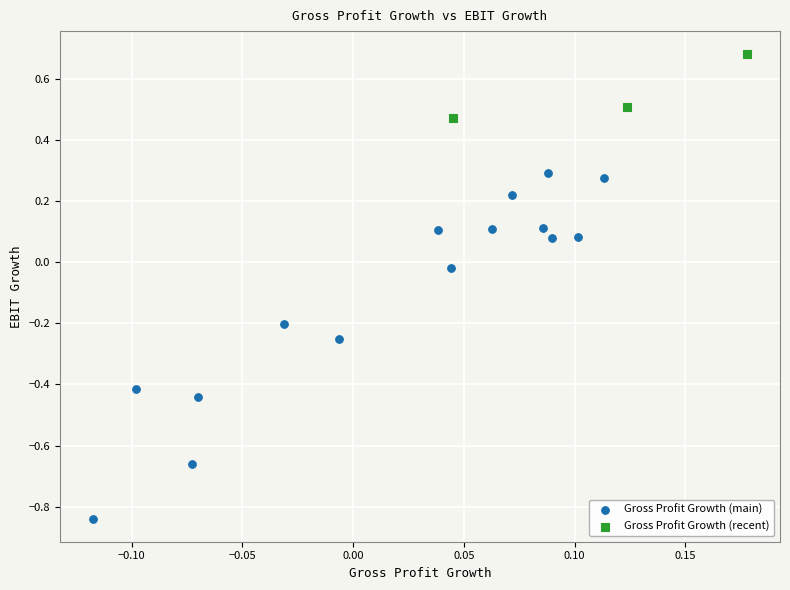

Which series reaches the minimum Y coordinate?

Gross Profit Growth (main)